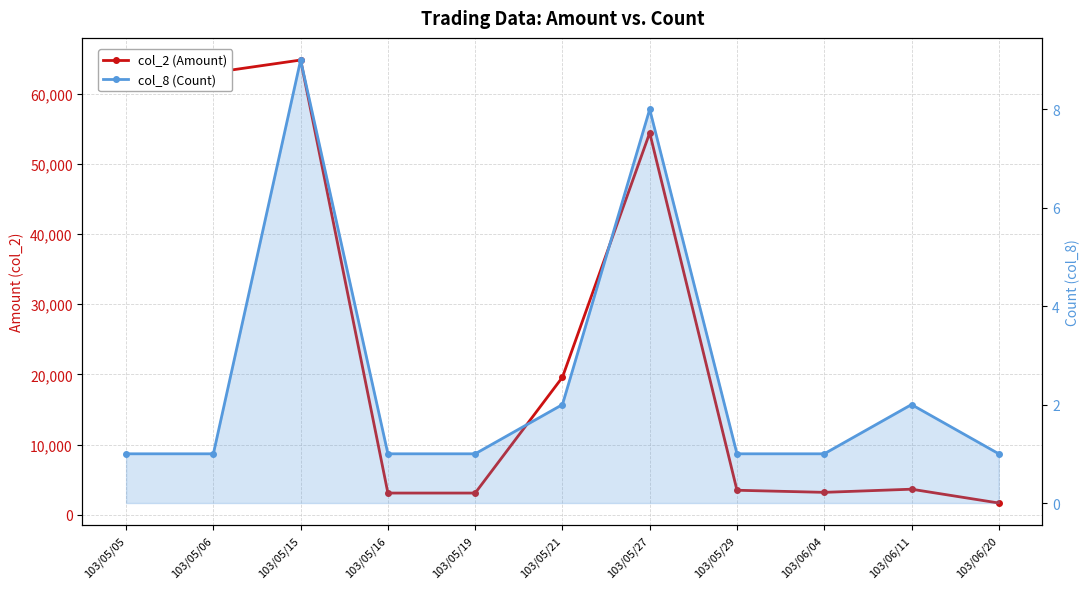

Reading left to right, transcribe all the data shown in this chart.

col_2 (Amount): 103/05/05=63000	103/05/06=63000	103/05/15=64790	103/05/16=3100	103/05/19=3100	103/05/21=19600	103/05/27=54420	103/05/29=3500	103/06/04=3200	103/06/11=3650	103/06/20=1680
col_8 (Count): 103/05/05=1	103/05/06=1	103/05/15=9	103/05/16=1	103/05/19=1	103/05/21=2	103/05/27=8	103/05/29=1	103/06/04=1	103/06/11=2	103/06/20=1